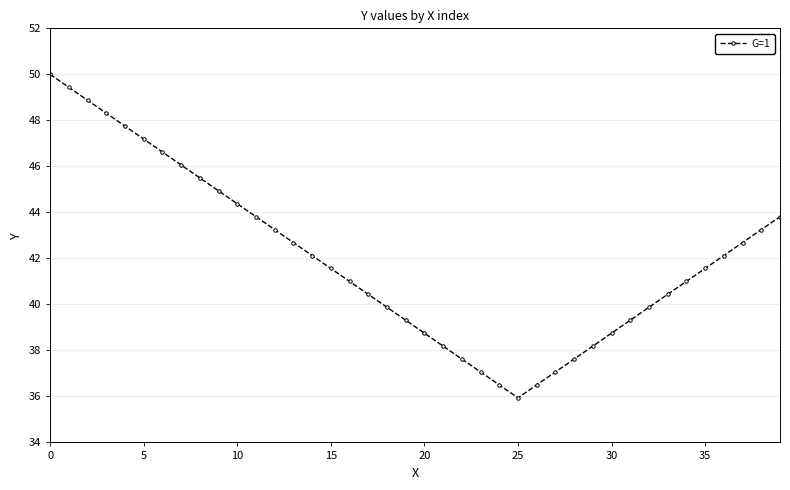

How many interior local valleys (lower than both neighbors) does the data have?

1